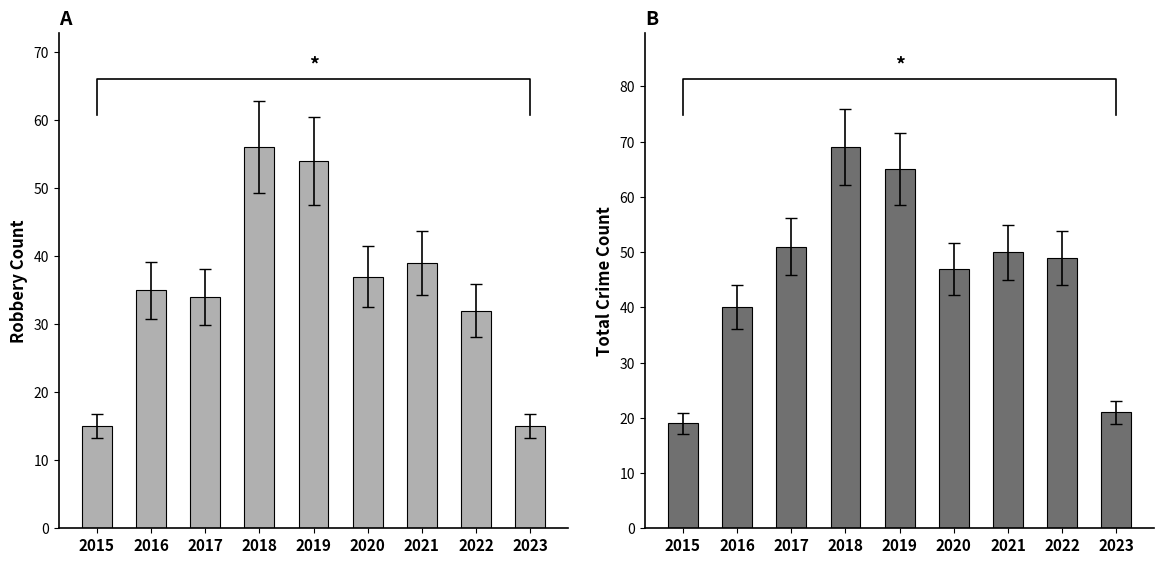

How many values in the Robbery series exceed 35?

4